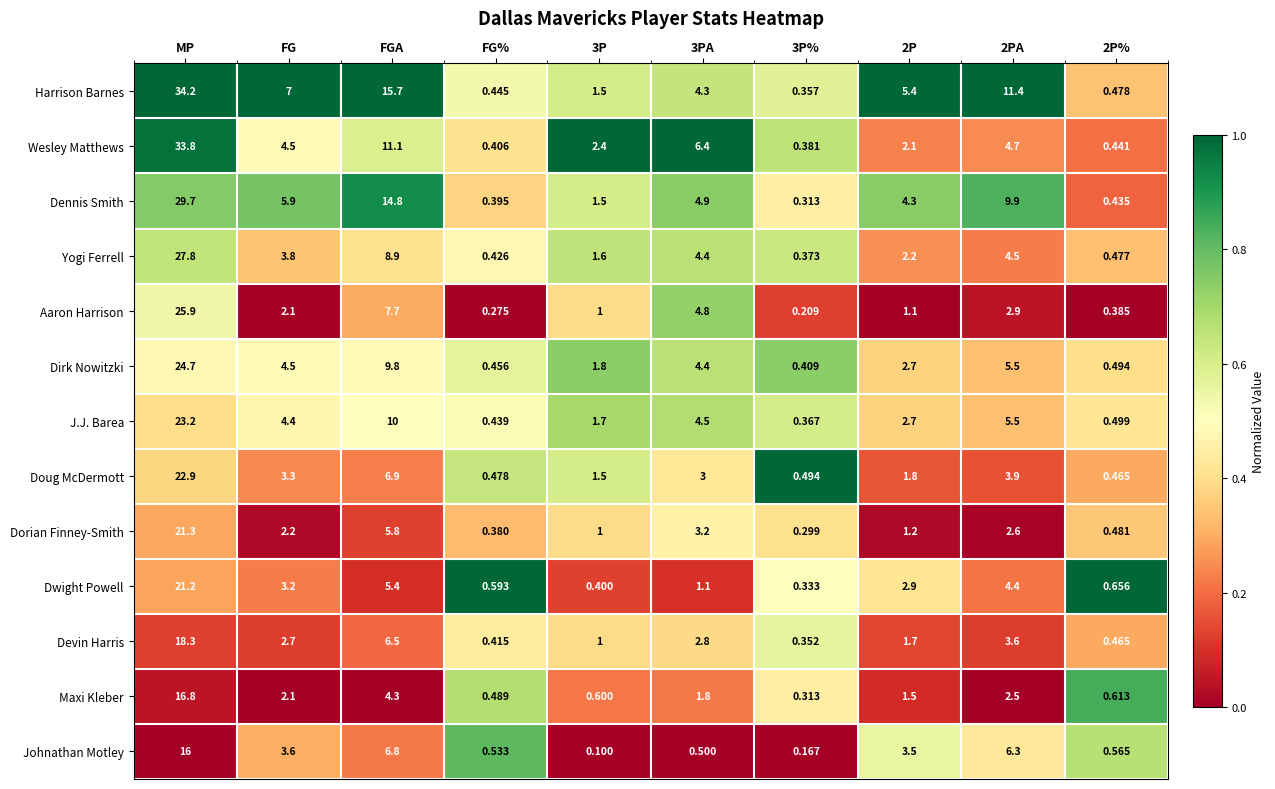

At which label is Yogi Ferrell closest to 14?

FGA